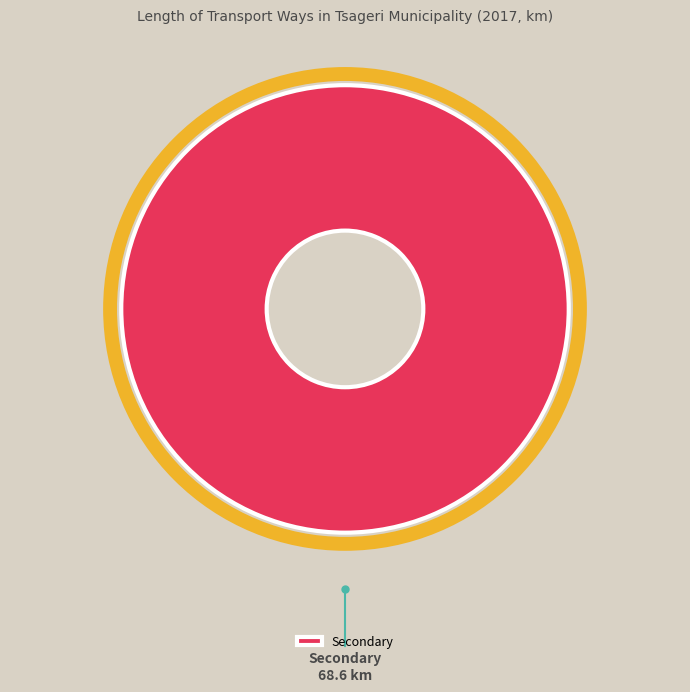

What is the majority slice?

Secondary